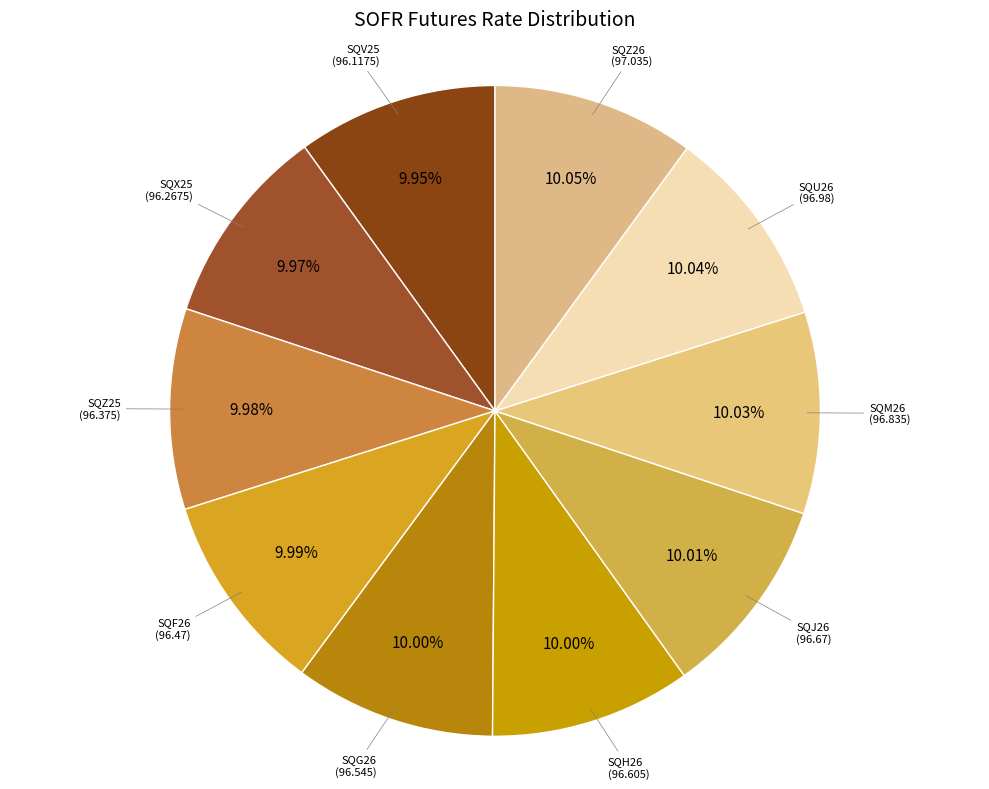

Which category has the smallest portion of the pie?

SQV25